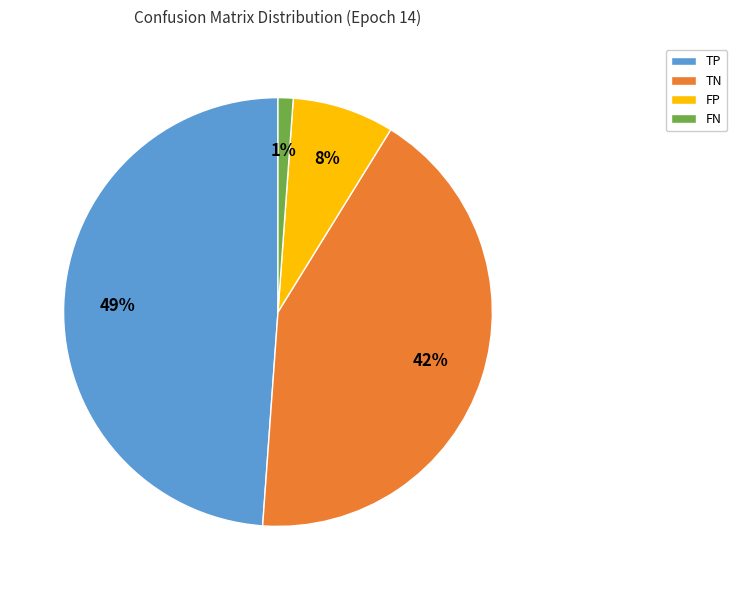

The TN slice represents 42% of the pie. True or false?

True